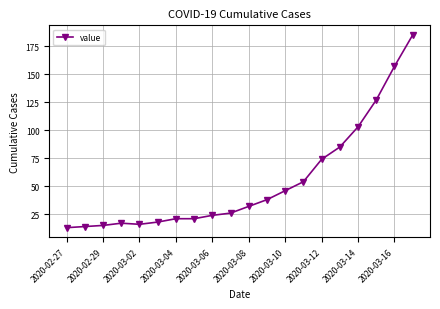

What is the value of the 9th point from the left?

24